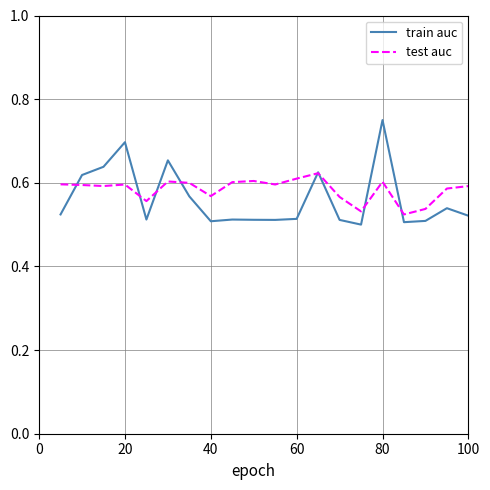

Which series has the widest spread of values?

train auc